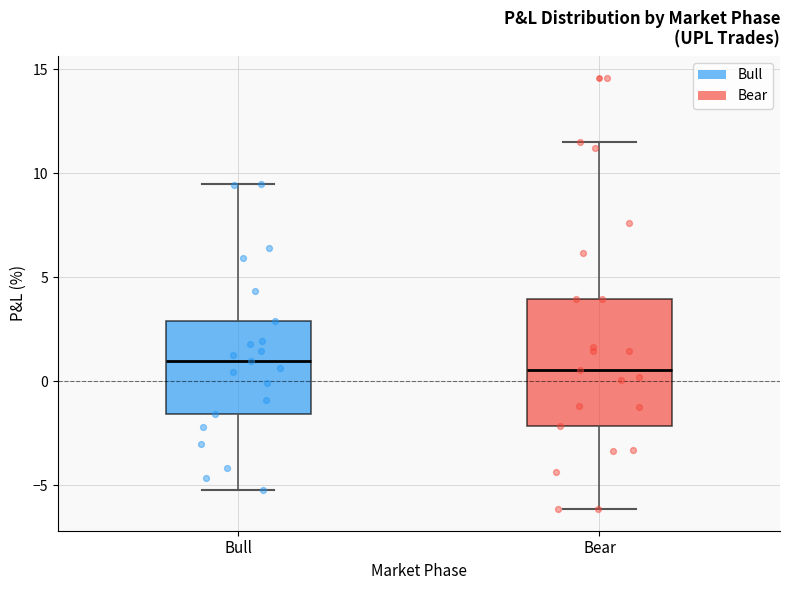

Reading left to right, transcribe this box plot: for each box, give where its median line is, the range the box spans, and where its two whiskers end, as read against the y-axis. The values are not printed on the chart, so give them approximately, as read against the axis.

Bull: median 1.0, box -1.5 to 3.0, whiskers -5.0 to 9.5
Bear: median 0.5, box -2.0 to 4.0, whiskers -6.0 to 11.5